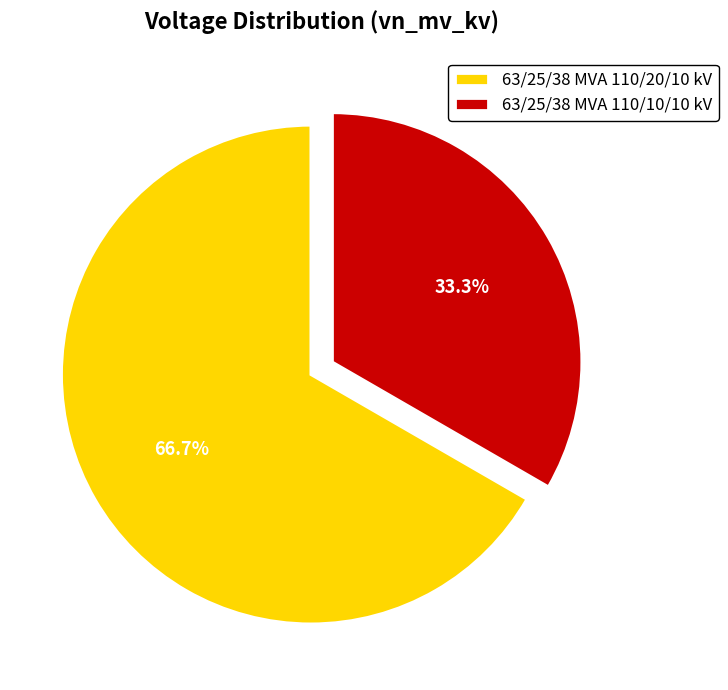

Which has a higher value, 63/25/38 MVA 110/10/10 kV or 63/25/38 MVA 110/20/10 kV?

63/25/38 MVA 110/20/10 kV